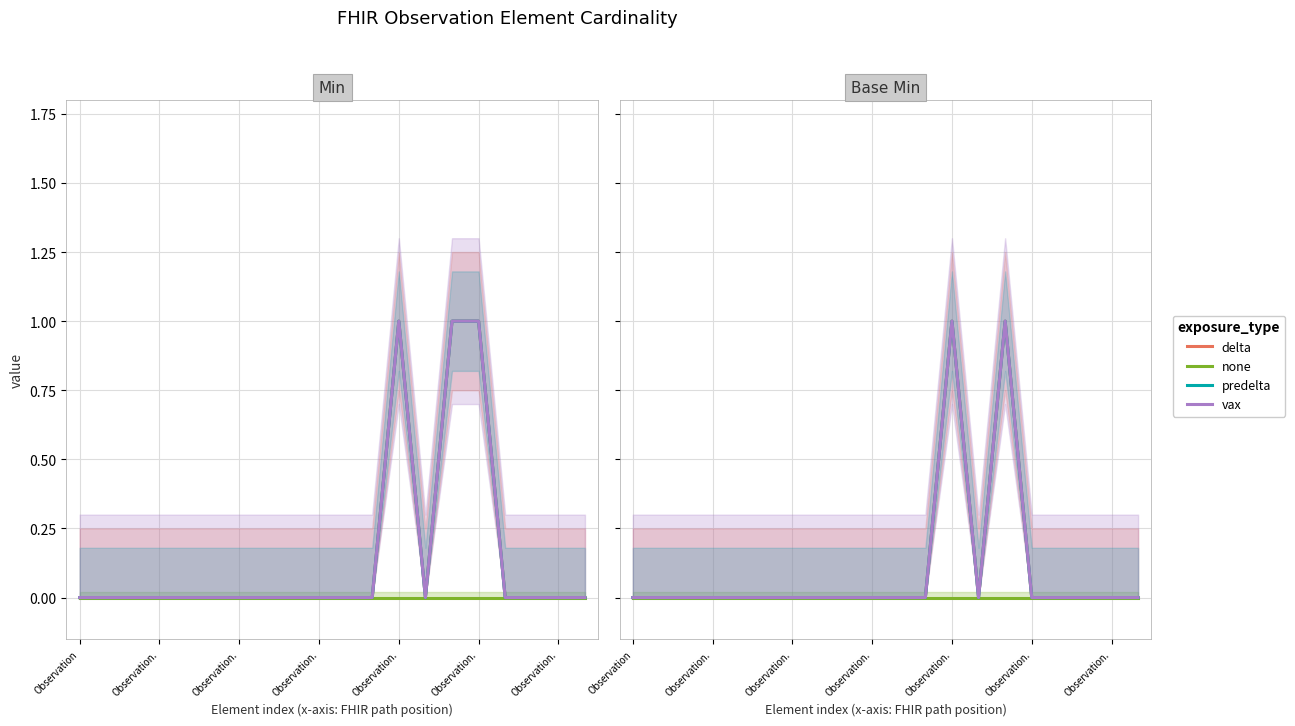

At how many categories does at least one series exceed 0?

2